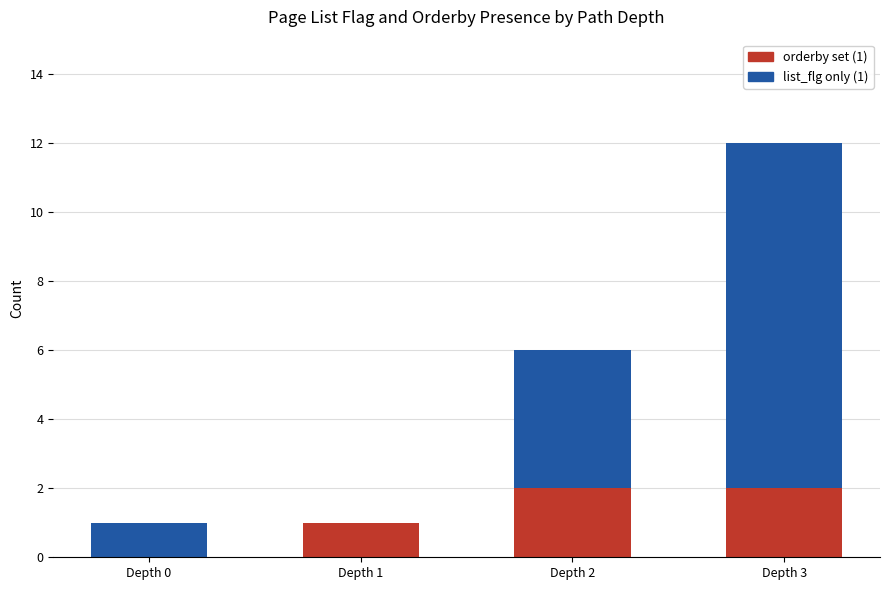

The value of orderby set (1) at Depth 1 is 1. True or false?

True